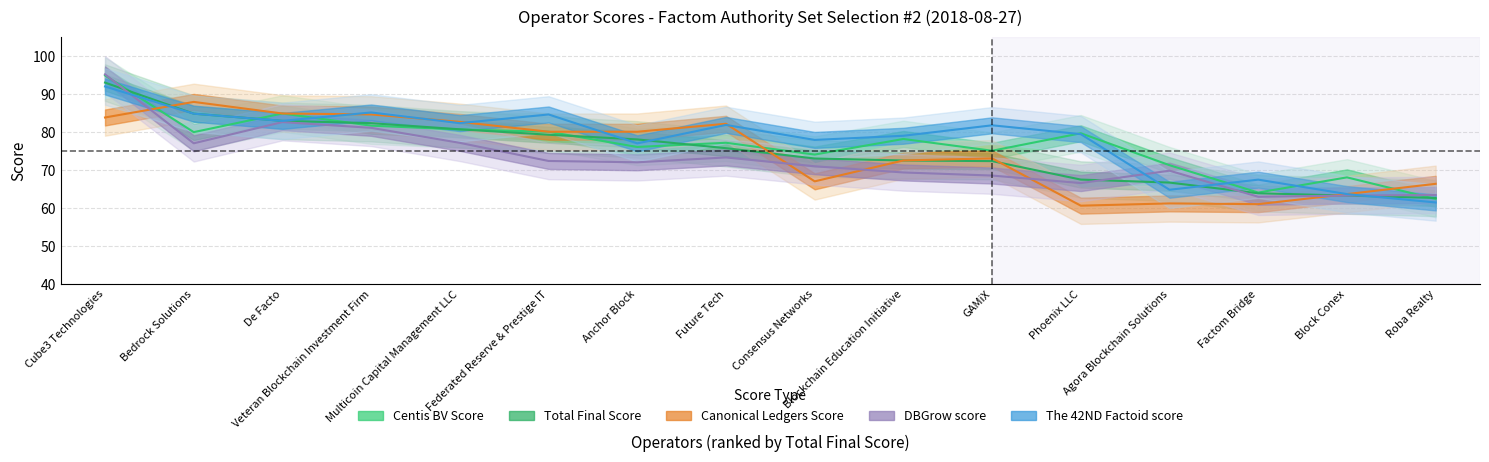

True or false: Total Final Score has more than 0 points higher than both neighbors.

False